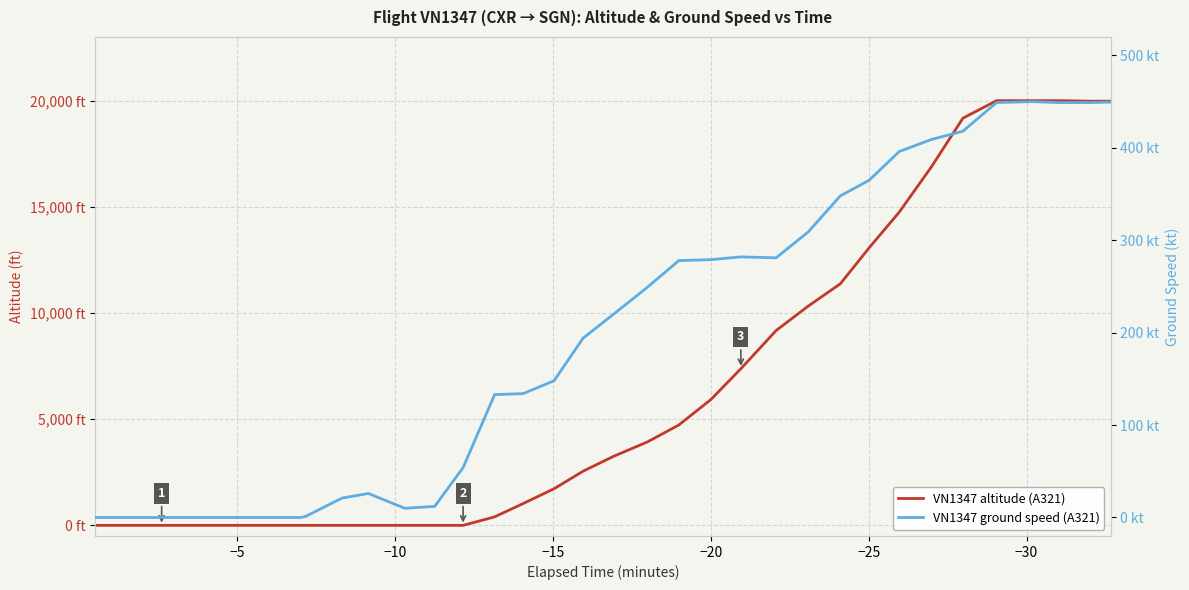

Reading left to right, transcribe all the data shown in this chart.

altitude: 0	0	0	0	0	0	0	0	0	0	0	0	0	400	1025	1725	2550	3250	3925	4725	5925	7375	9175	10325	11375	13075	14750	16875	19175	20000	20000	20000	19975	19975
ground_speed: 0	0	0	0	0	0	0	1	21	26	10	12	54	133	134	148	194	220	249	278	279	282	281	309	348	365	396	409	418	449	450	449	449	450